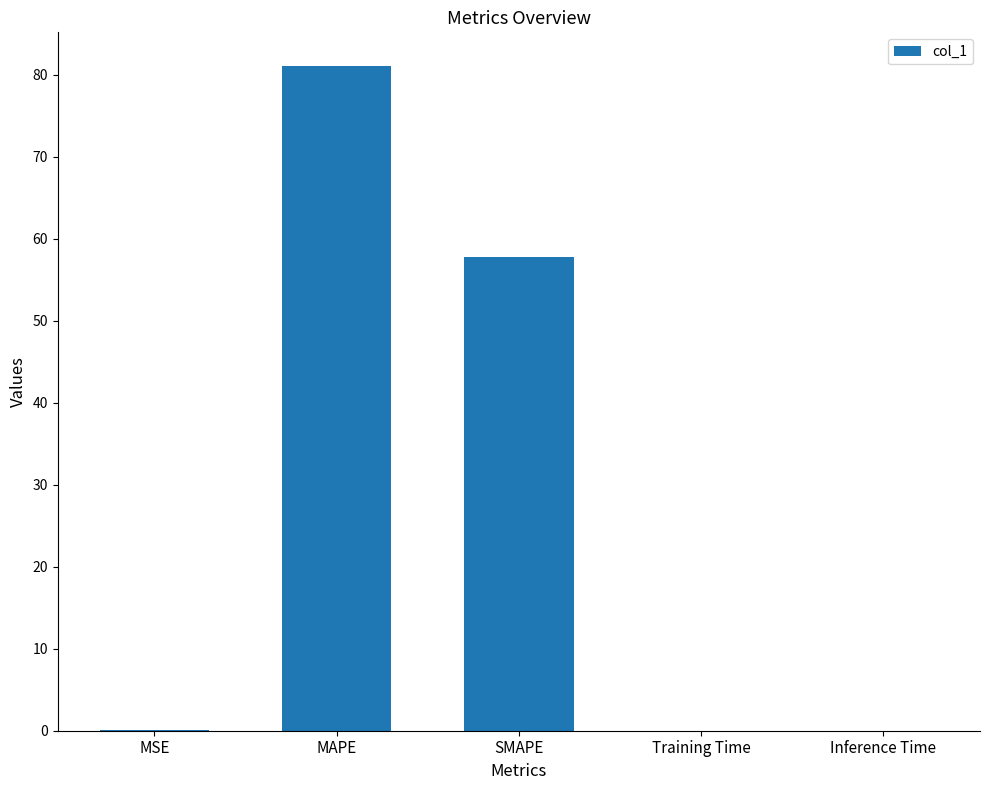

At which label is the value closest to 40?

SMAPE